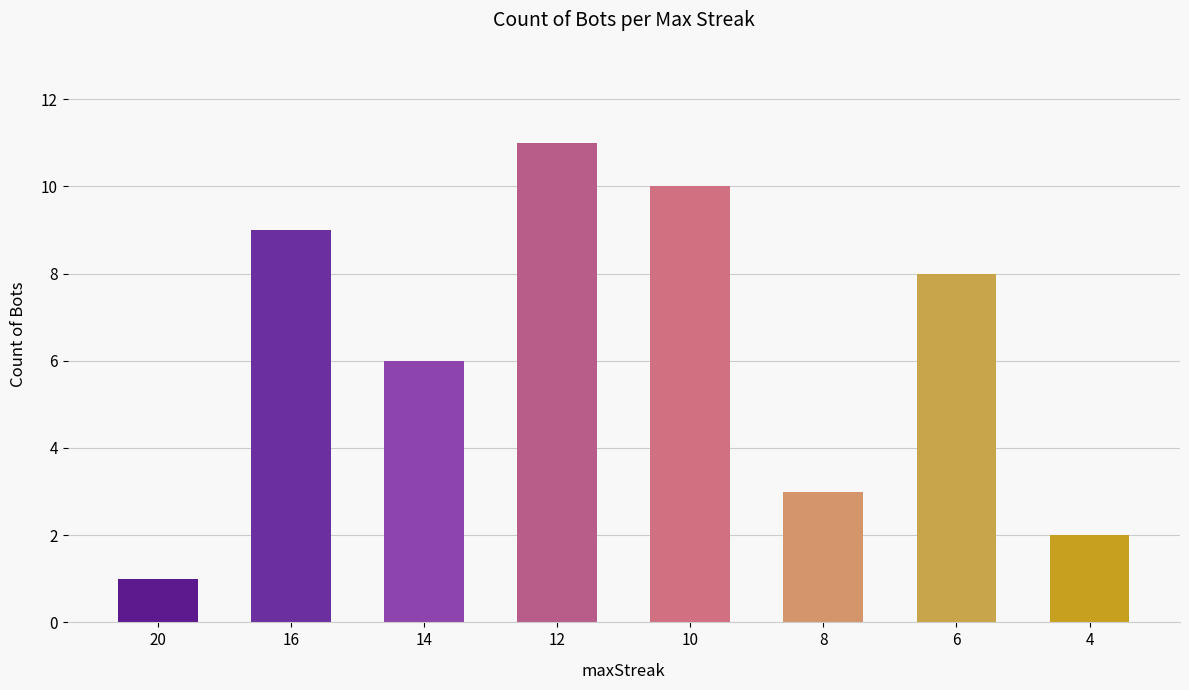

Are the bars horizontal?

No